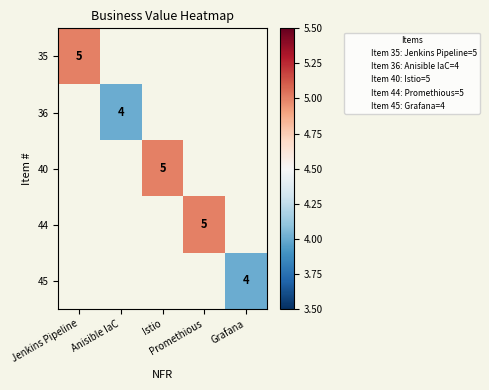

Which has a higher value, Promethious or Istio?

Istio